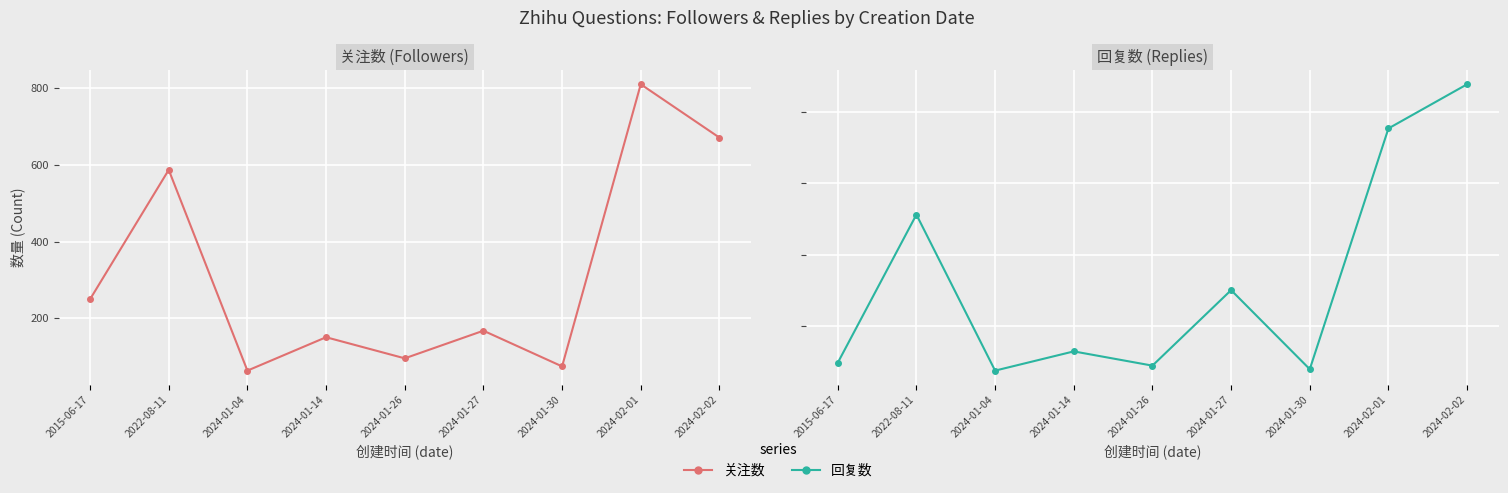

True or false: 关注数 has a value of 168 at 2024-01-27.

True